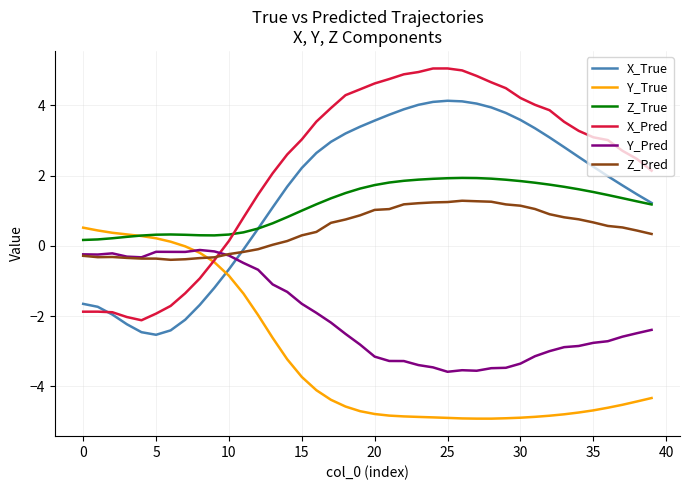

Which series has the largest total across all categories?

X_Pred